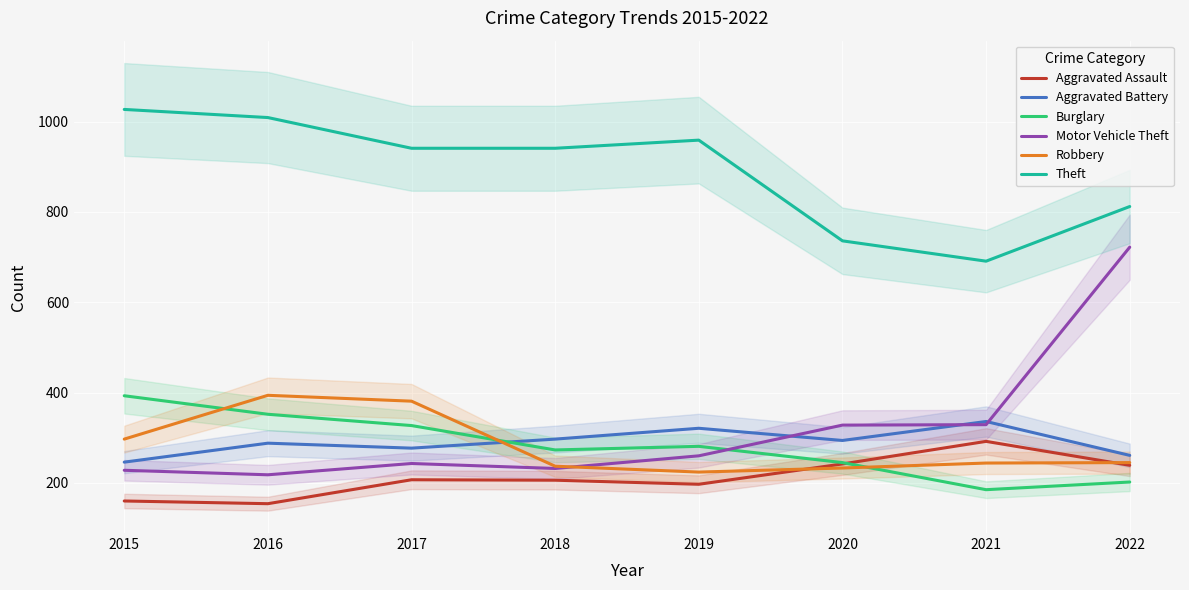

Which category has the lowest value in the Burglary series?

2021